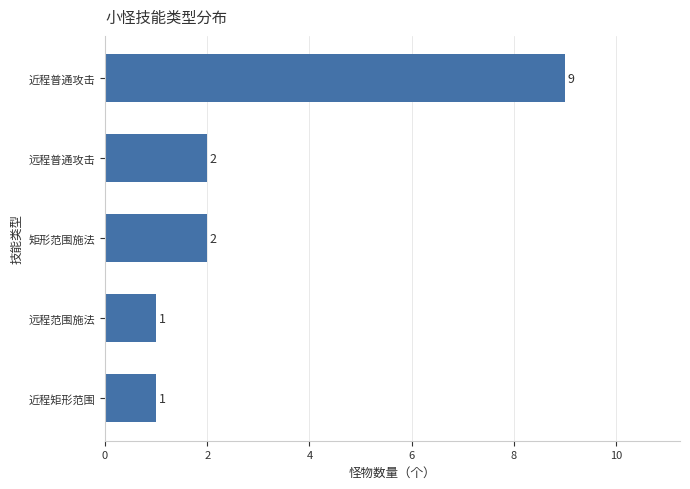

Are the bars grouped side by side (vs. stacked)?

No